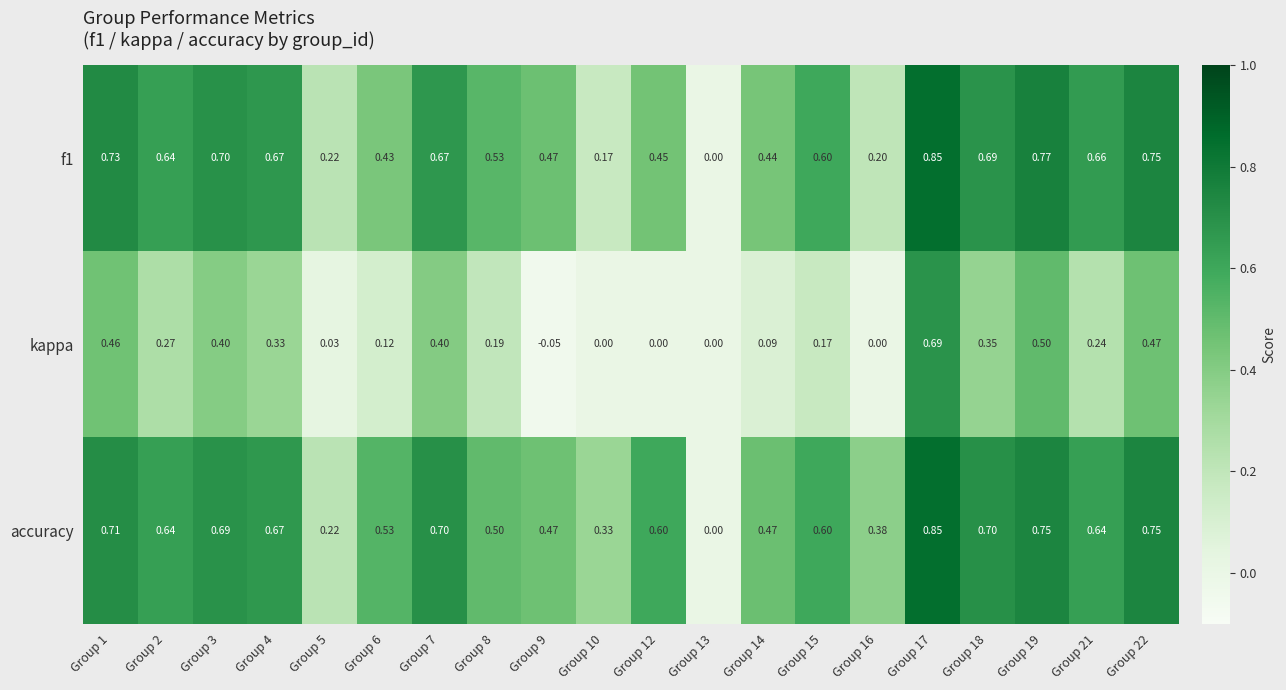

Between Group 21 and Group 22, which series saw the biggest shift?

kappa